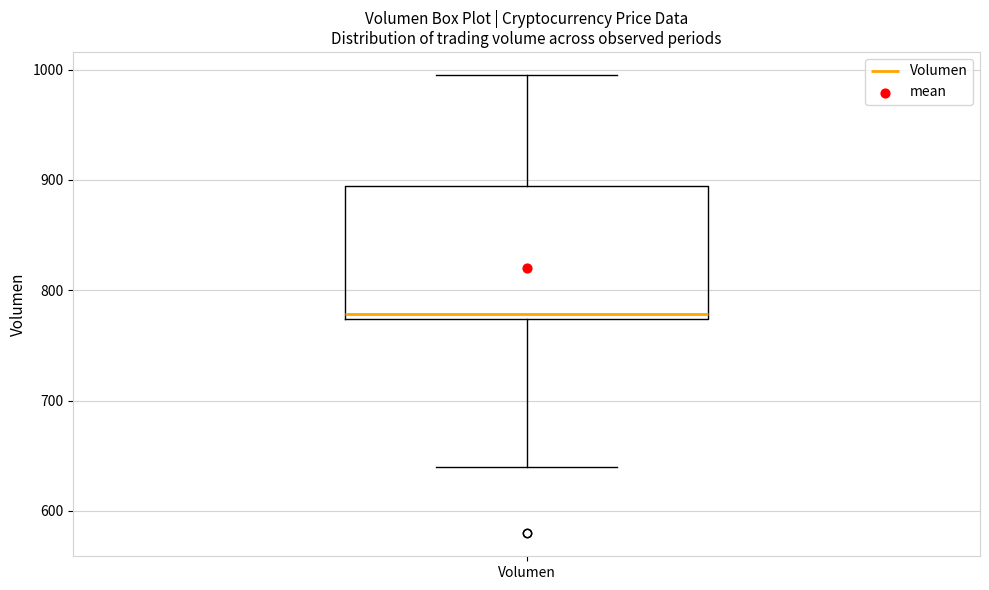

Where is the upper edge of the box for Volumen on the y-axis? The values are not printed on the chart, so give them approximately, as read against the axis.

890